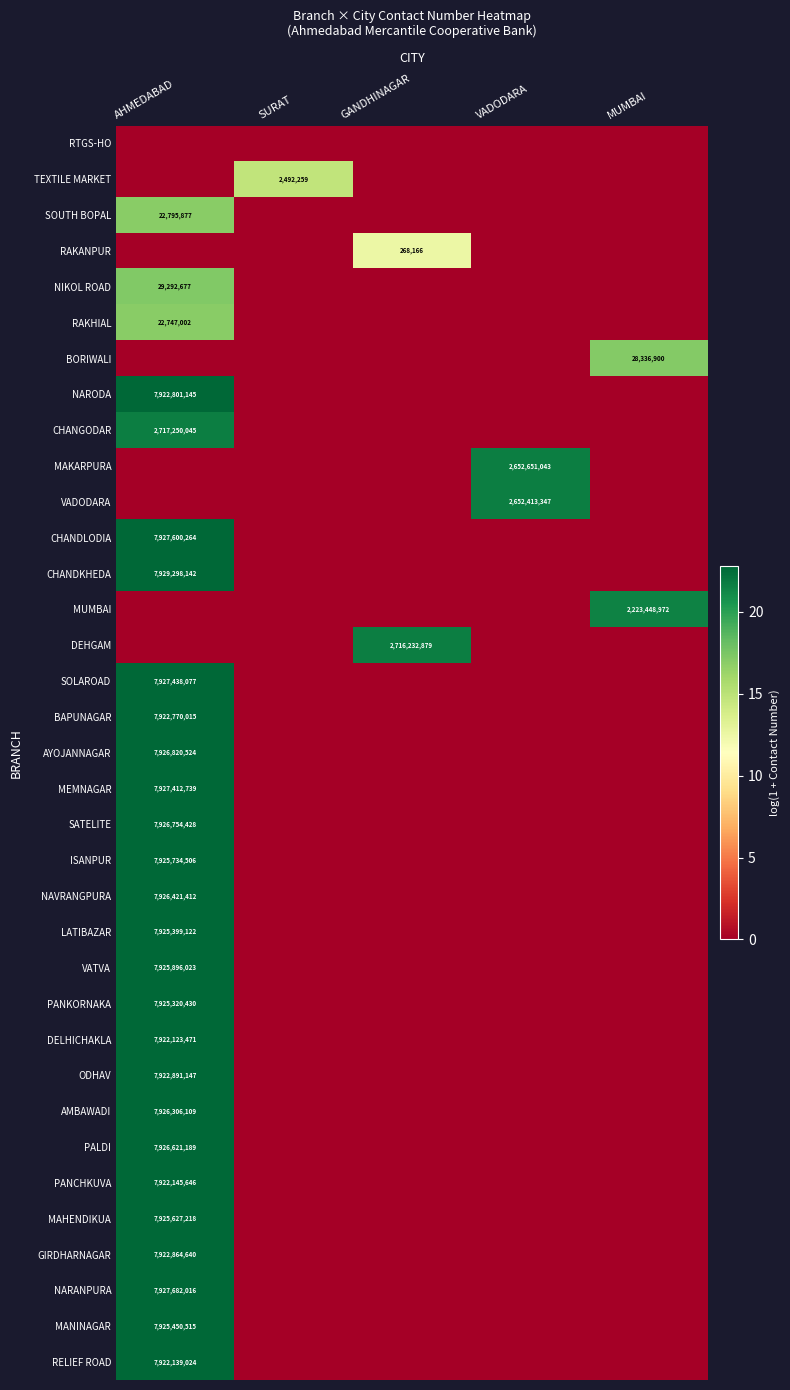

Is it true that CHANGODAR equals 2717250045 at AHMEDABAD?

True